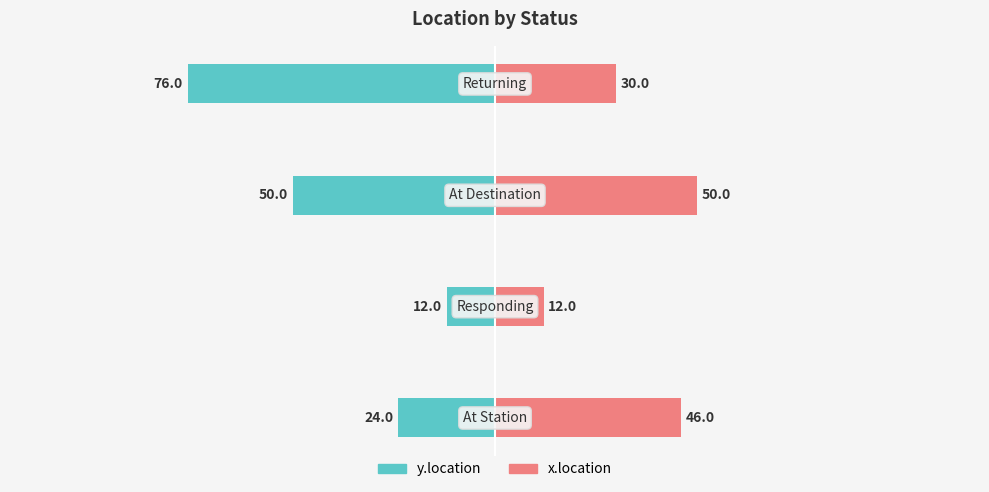

Which series has the widest spread of values?

y.location